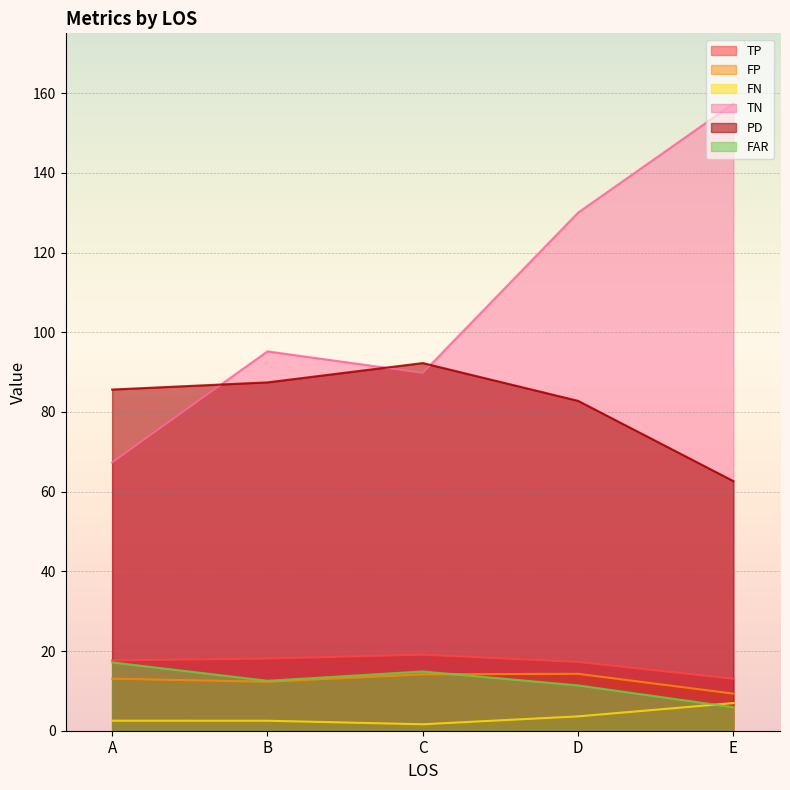

Which series changed the most between A and E?

TN